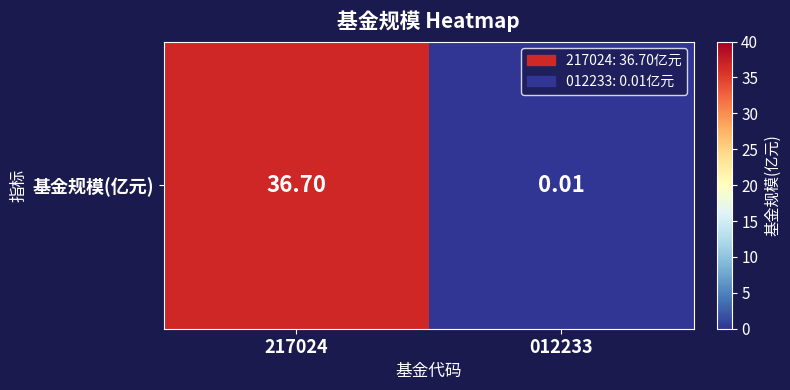

What is the approximate value at 217024?

36.7